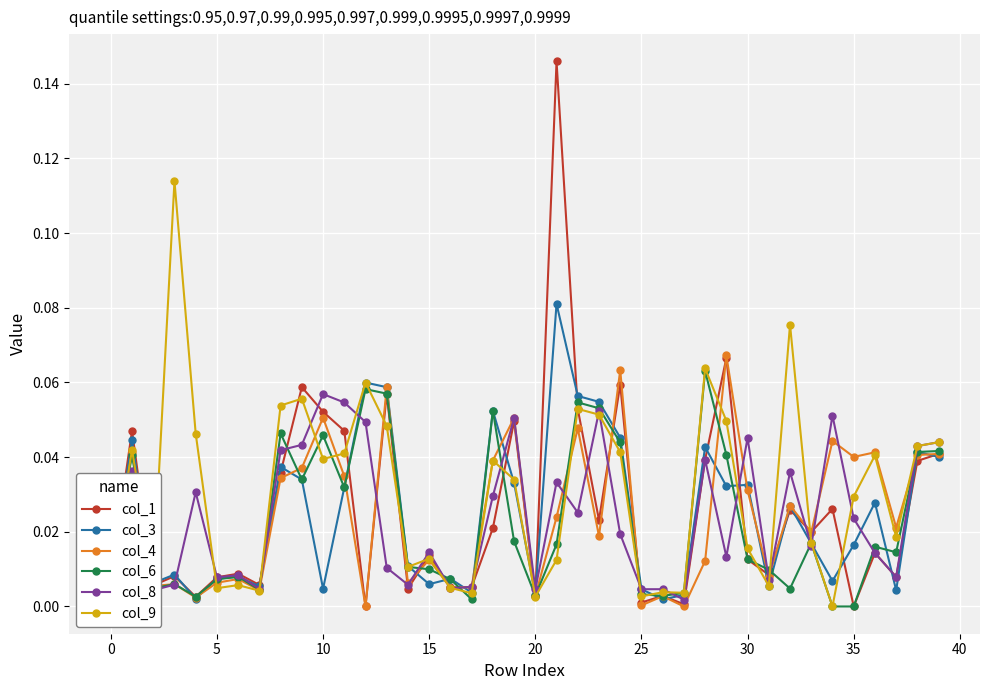

True or false: col_6 has more than 1 interior local peaks.

True